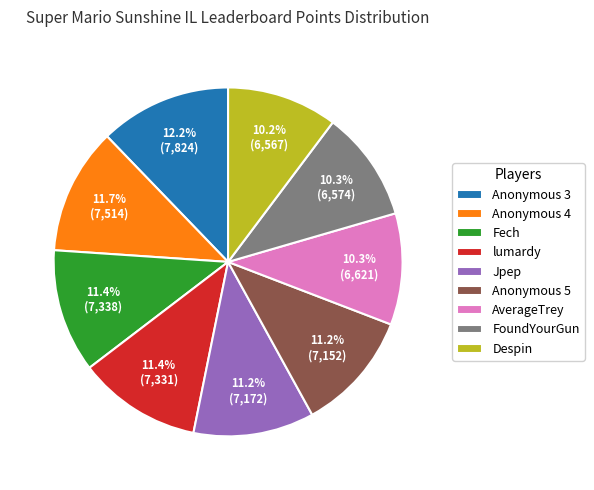

To the nearest percent, what is the combined percentage of Anonymous 4 and Despin?

22%